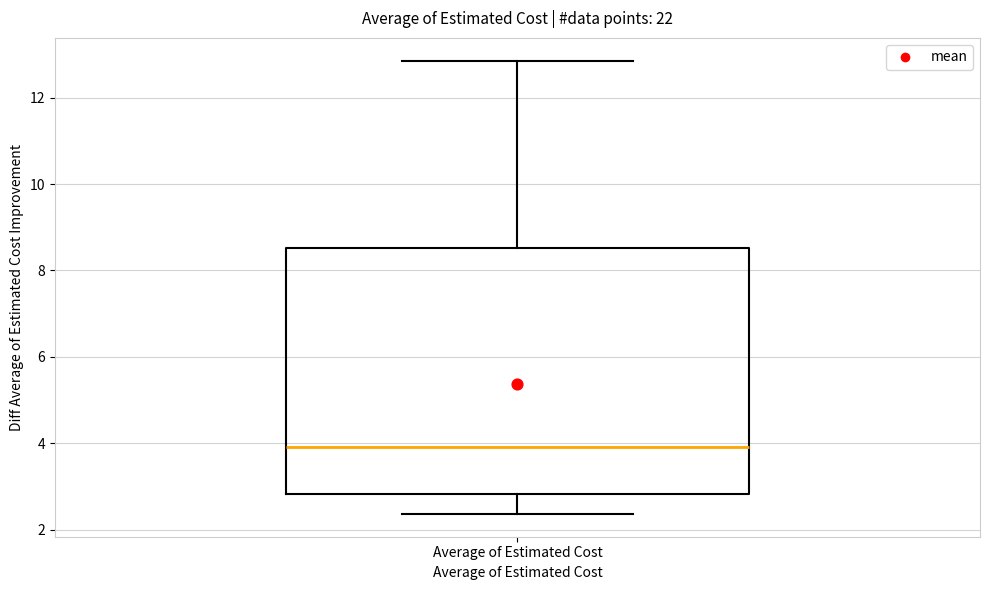

Read this box plot against the y-axis: the position of the median line, the range covered by the box, and the ends of both whiskers. The values are not printed on the chart, so give them approximately, as read against the axis.

median 4.0, box 2.8 to 8.6, whiskers 2.4 to 12.8